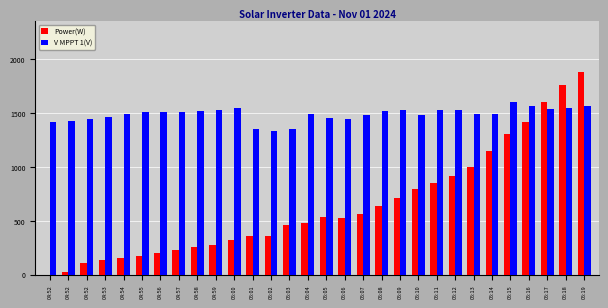

The value of Power(W) at 04:52 is 786.1. True or false?

False